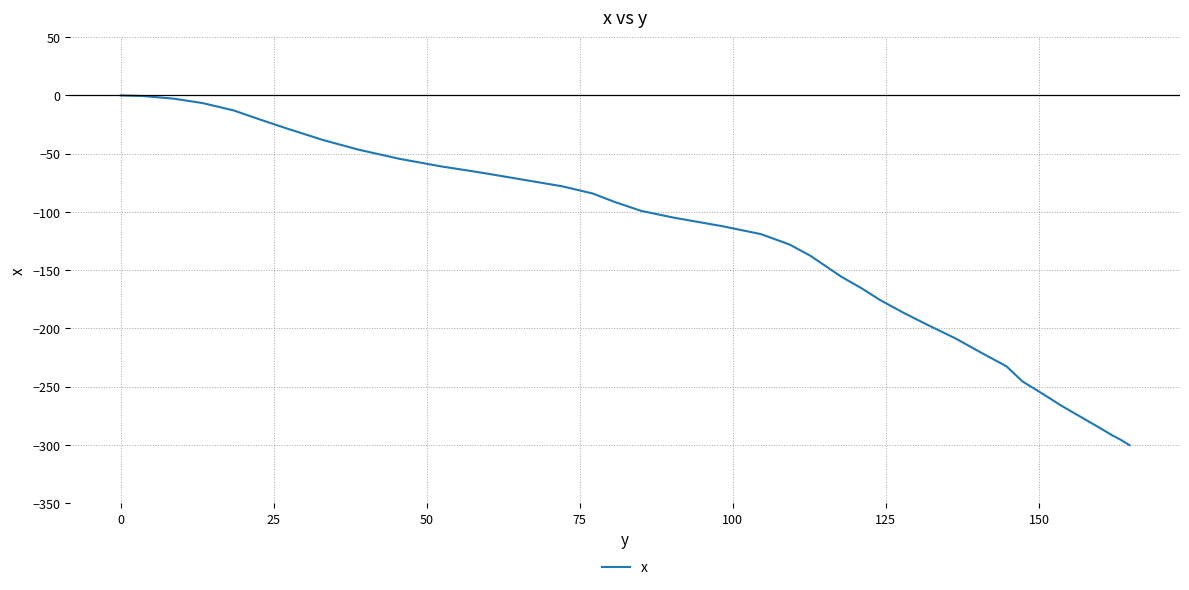

What is the minimum value shown in the chart?

-300.3